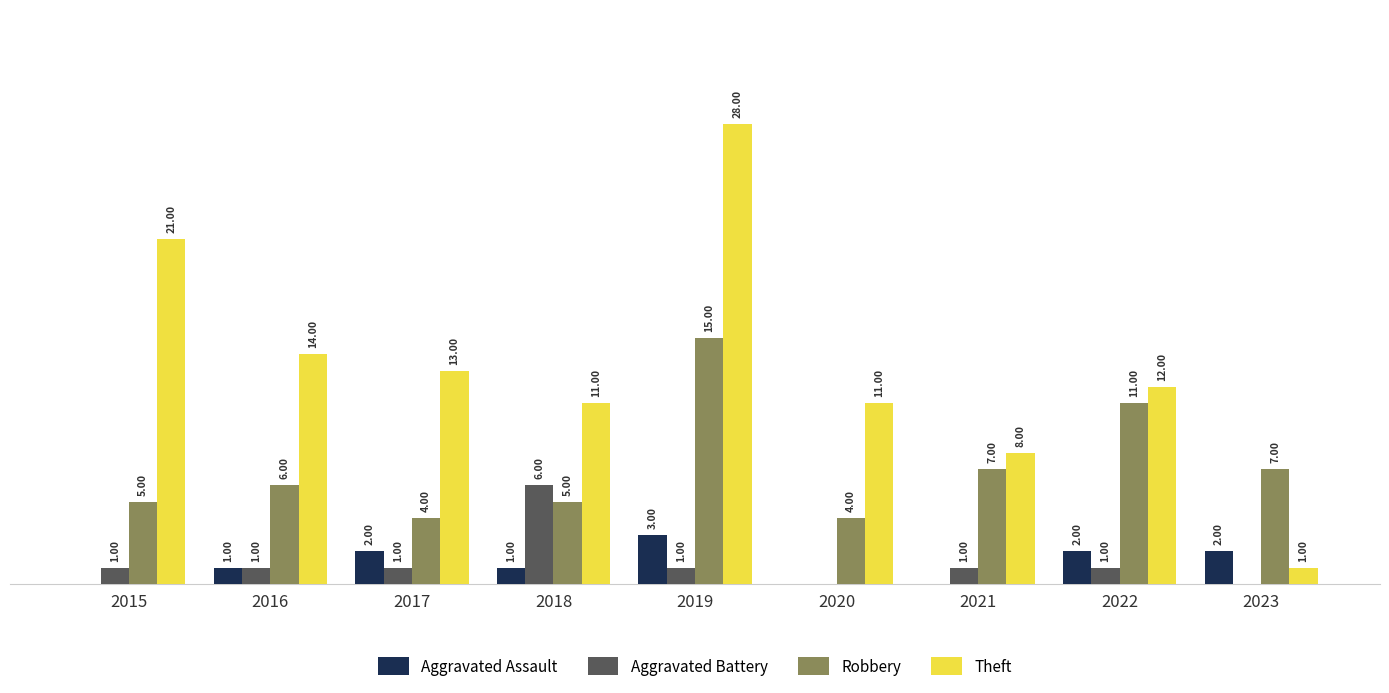

Which series has the largest total across all categories?

Theft